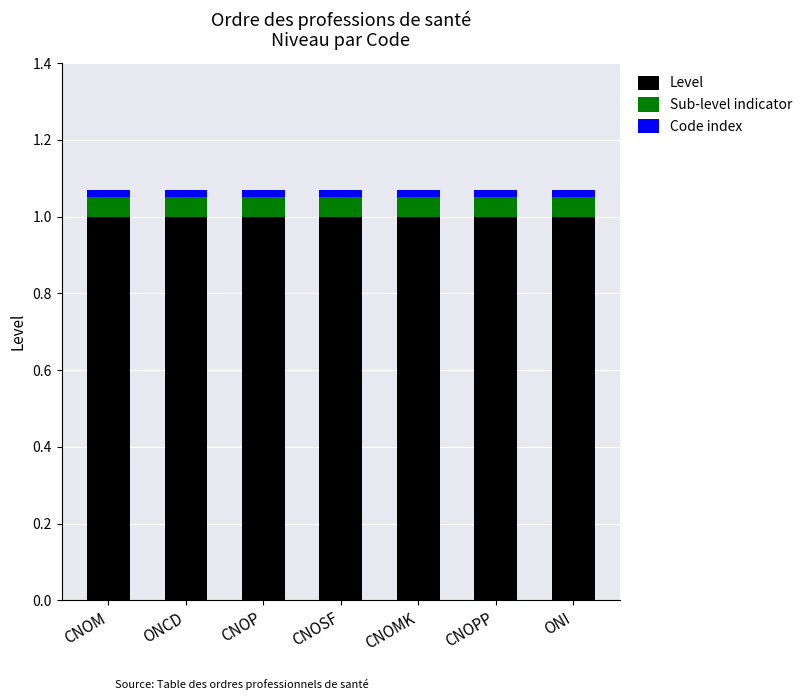

True or false: Level has a value of 1.0 at ONI.

True